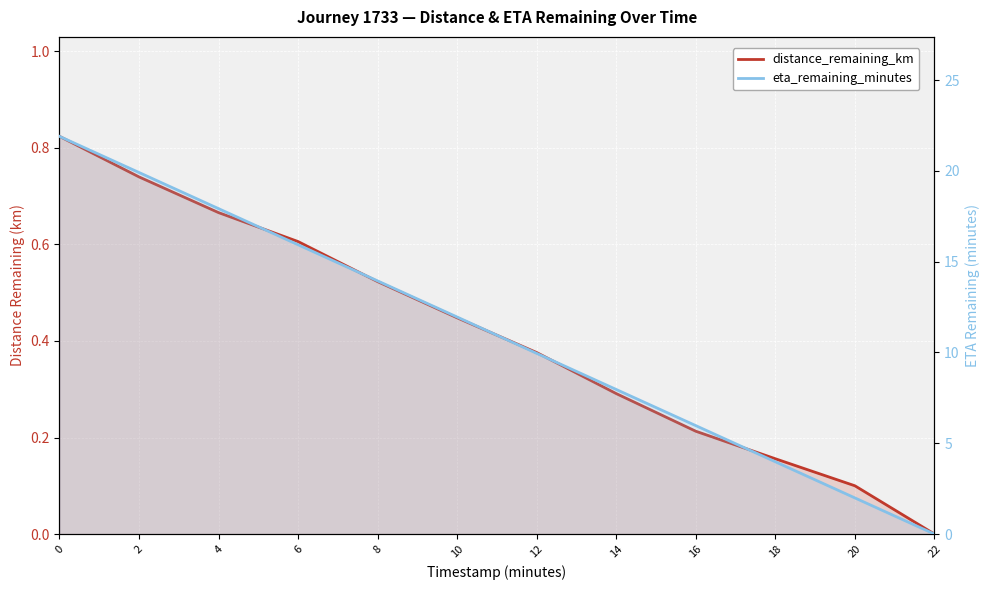

Reading right to left, list all the values displayed in this chart.

distance_remaining_km: 0.0	0.1	0.2	0.2	0.3	0.4	0.4	0.5	0.6	0.7	0.7	0.8
eta_remaining_minutes: 0.0	2.0	4.0	6.0	8.0	9.9	11.9	13.9	15.9	17.9	19.9	21.9